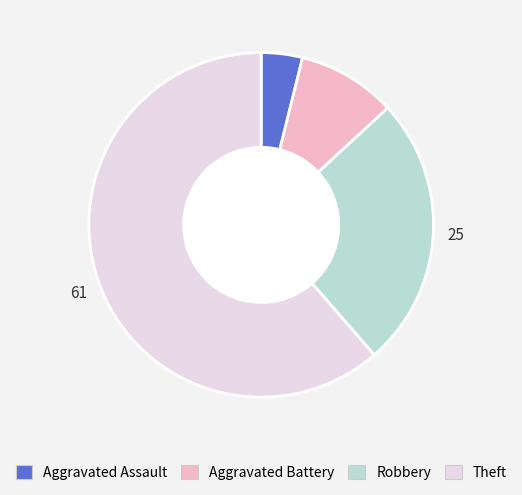

Which slice is the largest?

Theft